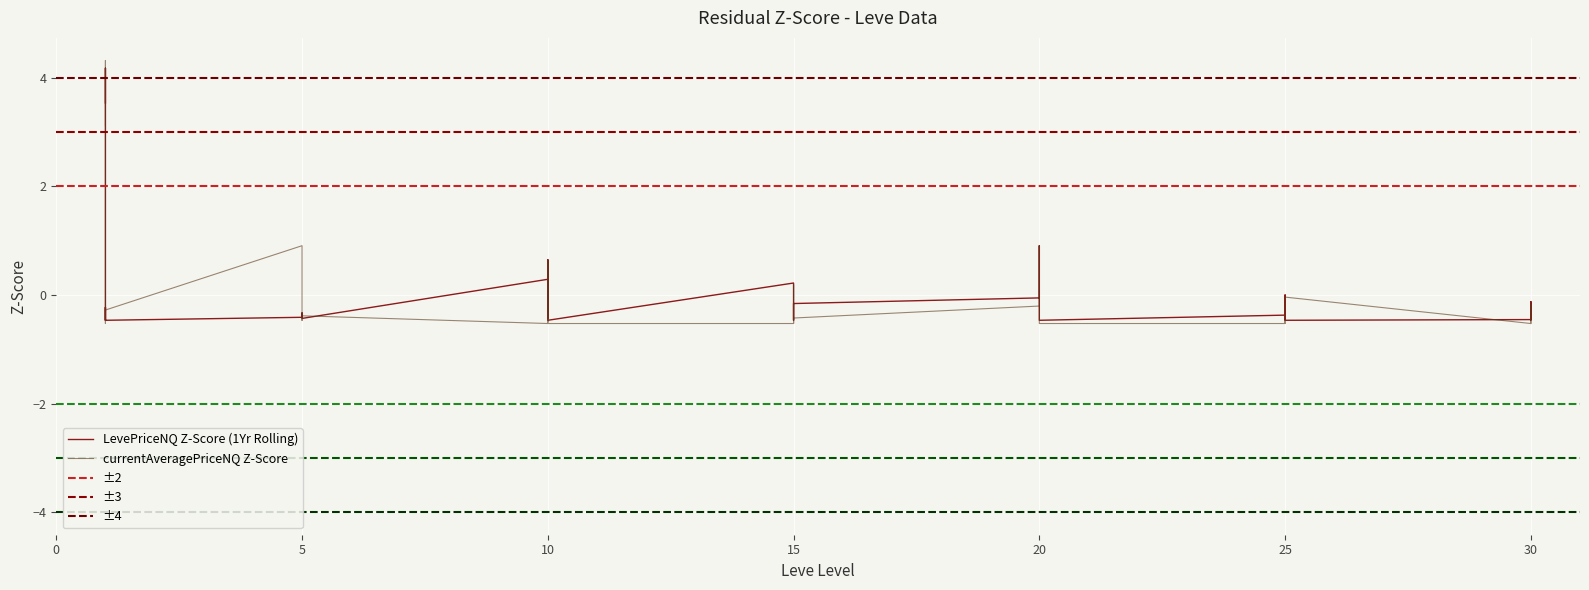

True or false: Avg LevePriceNQ by Level has a value of -0.0 at 25.

True